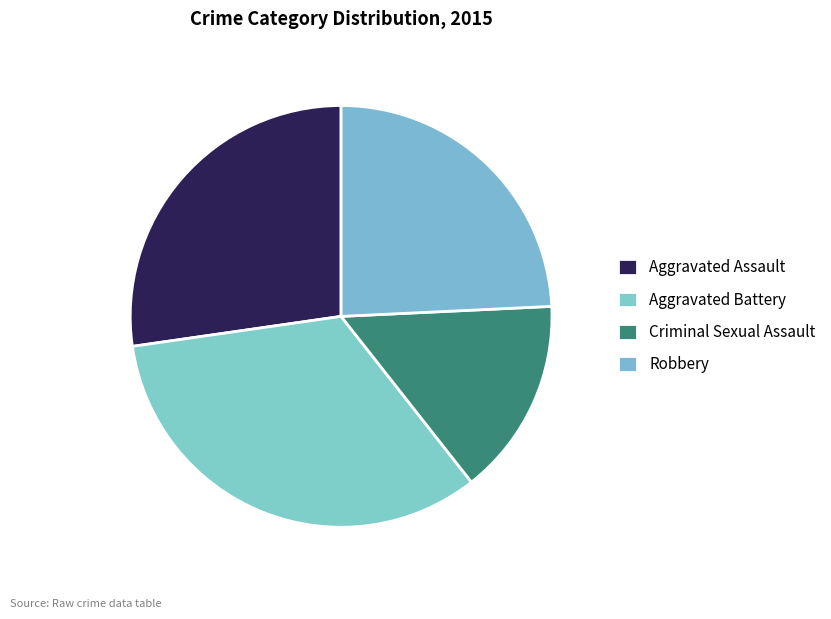

True or false: Aggravated Assault accounts for 27% of the total.

True